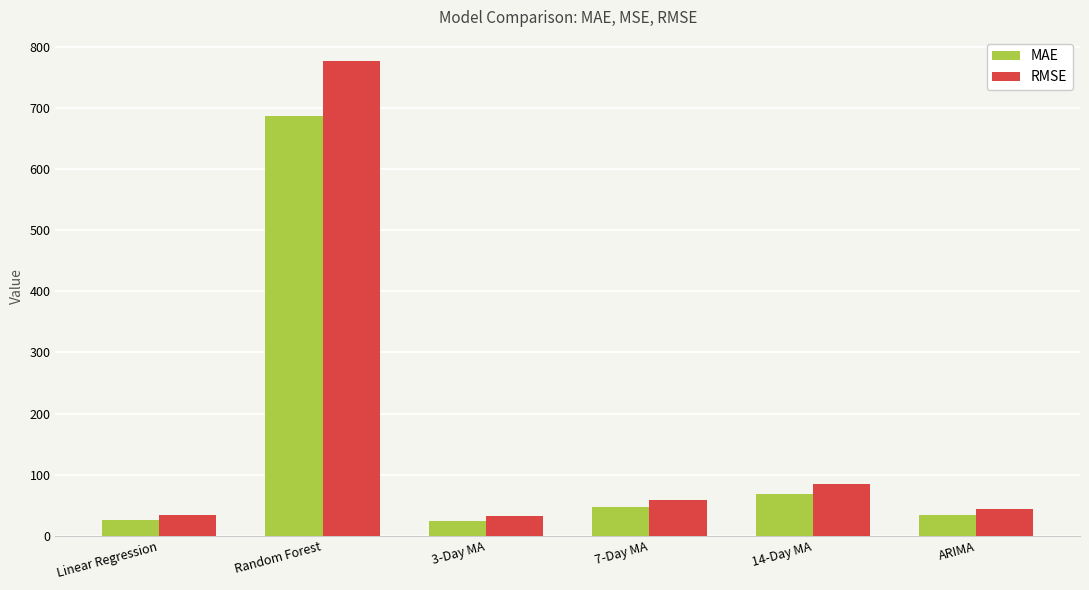

What is the sum of the MAE values at Linear Regression and 3-Day MA?

50.3